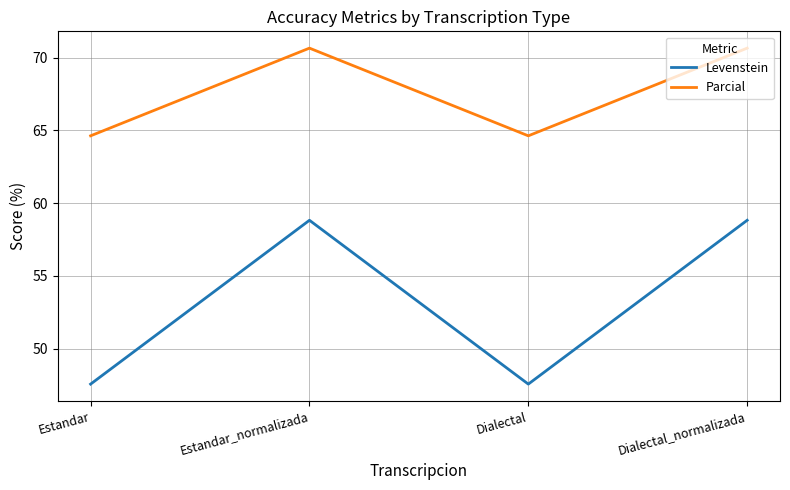

Between Dialectal and Dialectal_normalizada, which series saw the biggest shift?

Levenstein